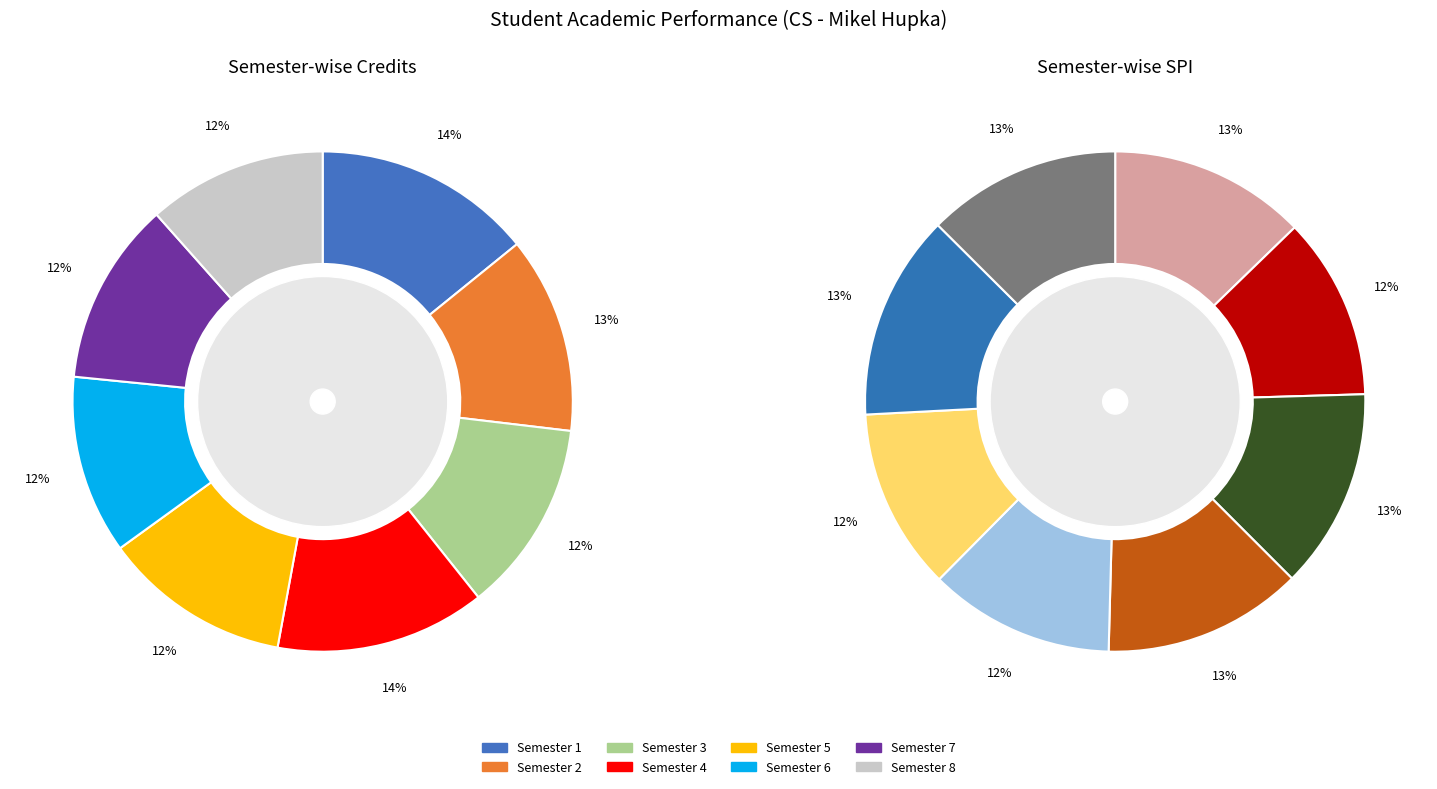

The Semester 8 slice represents 1% of the pie. True or false?

False